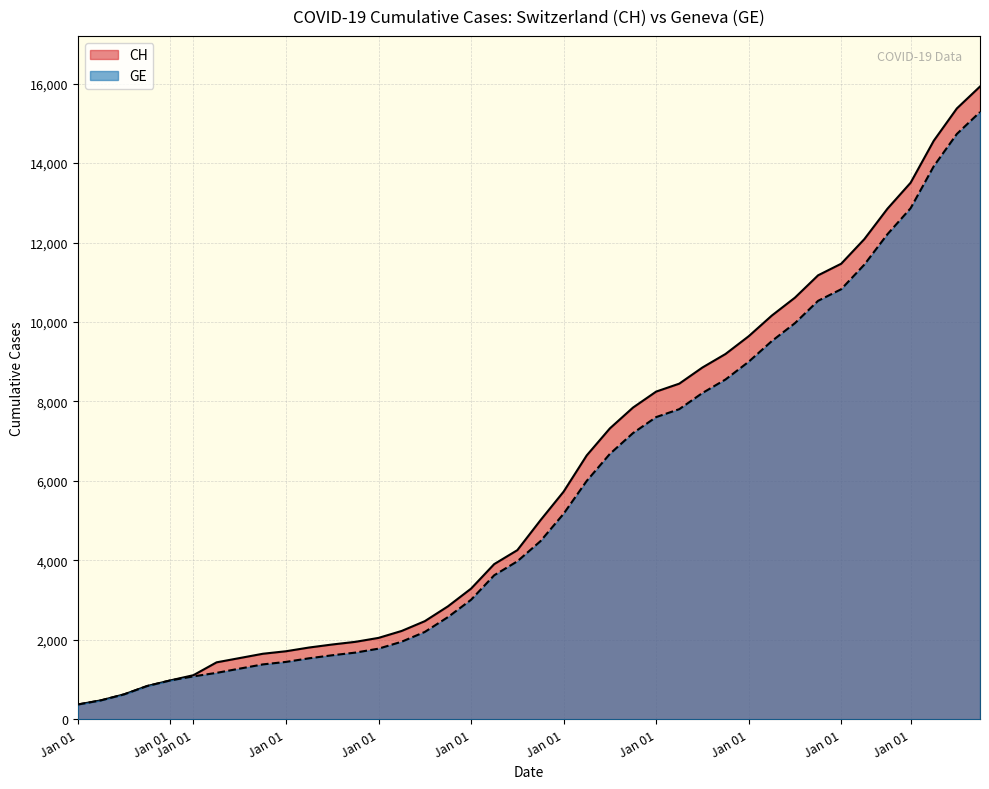

Rank the series at Jan 01 from lowest to highest value.

CH, GE